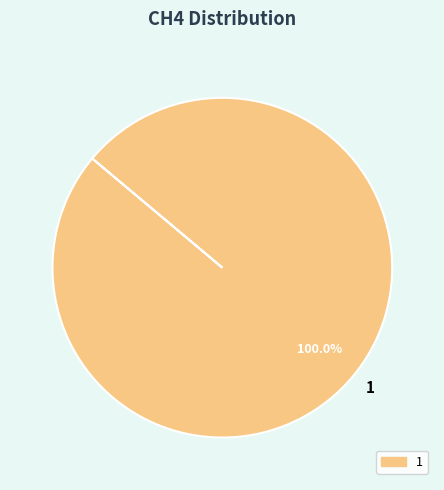

What is the majority slice?

1